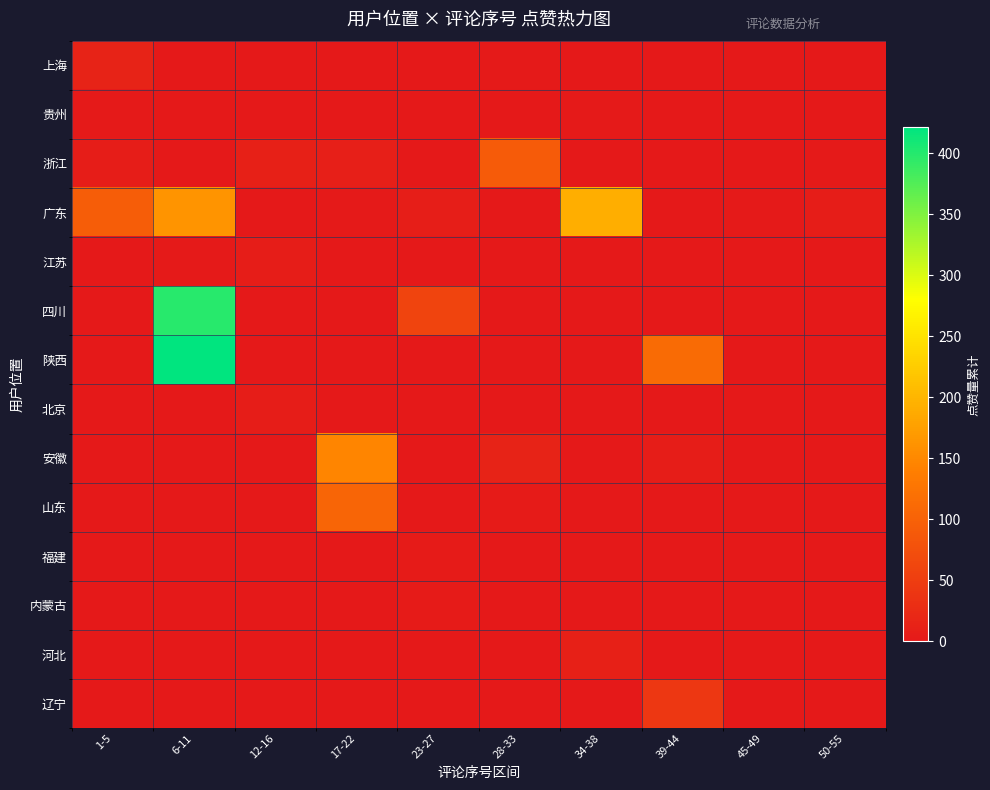

At how many categories does at least one series exceed 300?

1